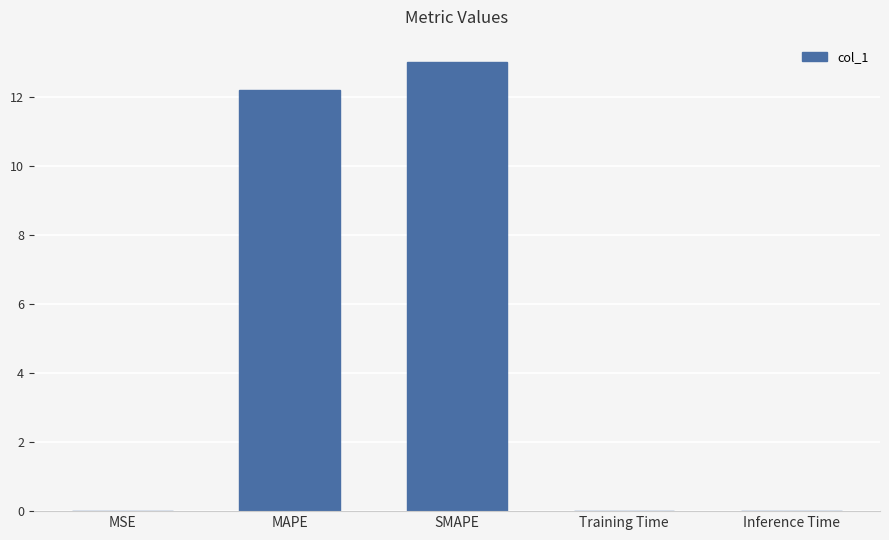

True or false: the data shows 12.2 at MAPE.

True